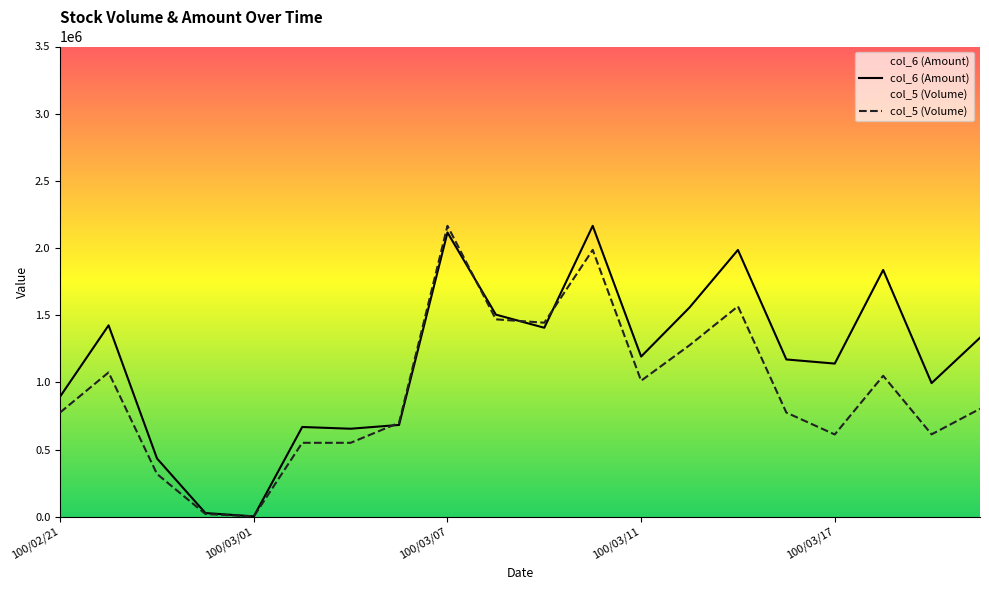

Reading left to right, transcribe all the data shown in this chart.

col_6 (Amount): 894780.3	1424359.1	433352.1	27106.1	2338.6	667706.9	654725.2	682907.6	2115710.7	1504162.6	1406361.4	2165000.0	1191924.3	1557238.7	1985714.4	1170438.7	1139691.9	1836704.0	994381.9	1331985.7
col_5 (Volume): 776000.0	1074000.0	318000.0	20000.0	2000.0	550000.0	550000.0	699000.0	2165000.0	1469000.0	1444000.0	1986000.0	1012000.0	1276000.0	1566000.0	775000.0	612000.0	1049000.0	613000.0	803000.0